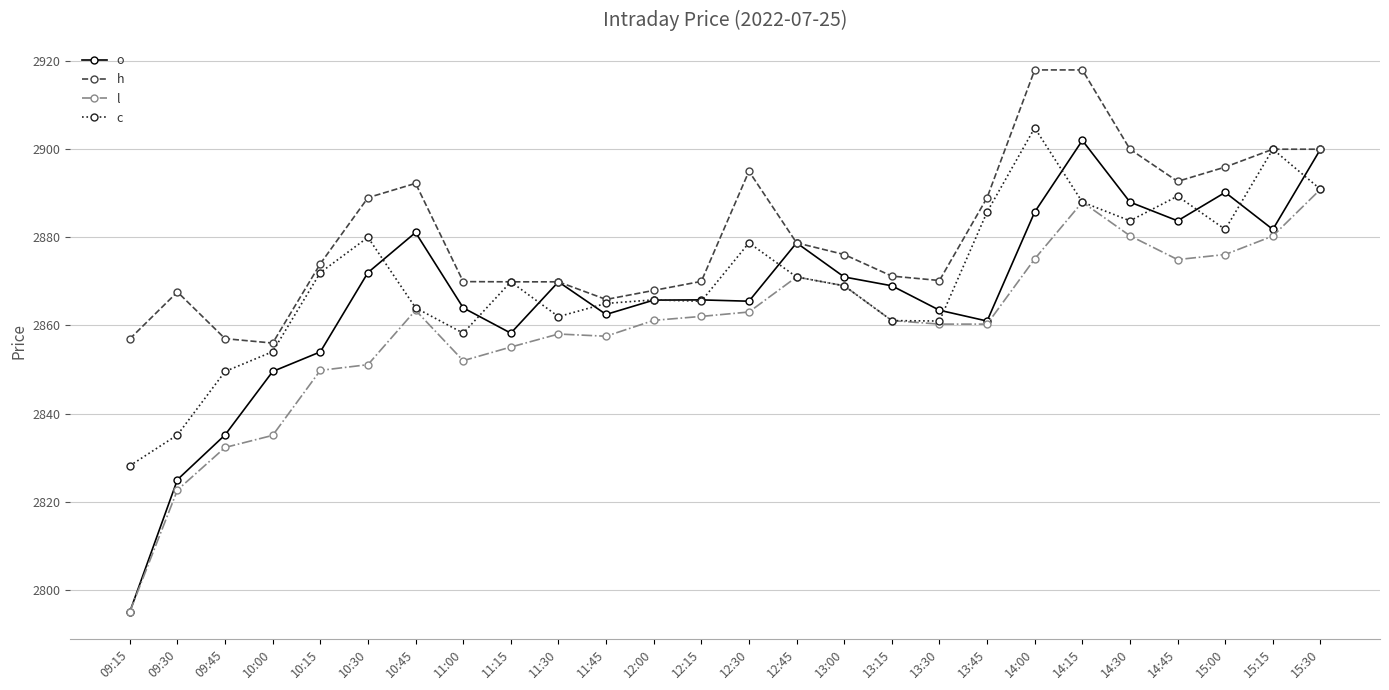

Which series has the widest spread of values?

o